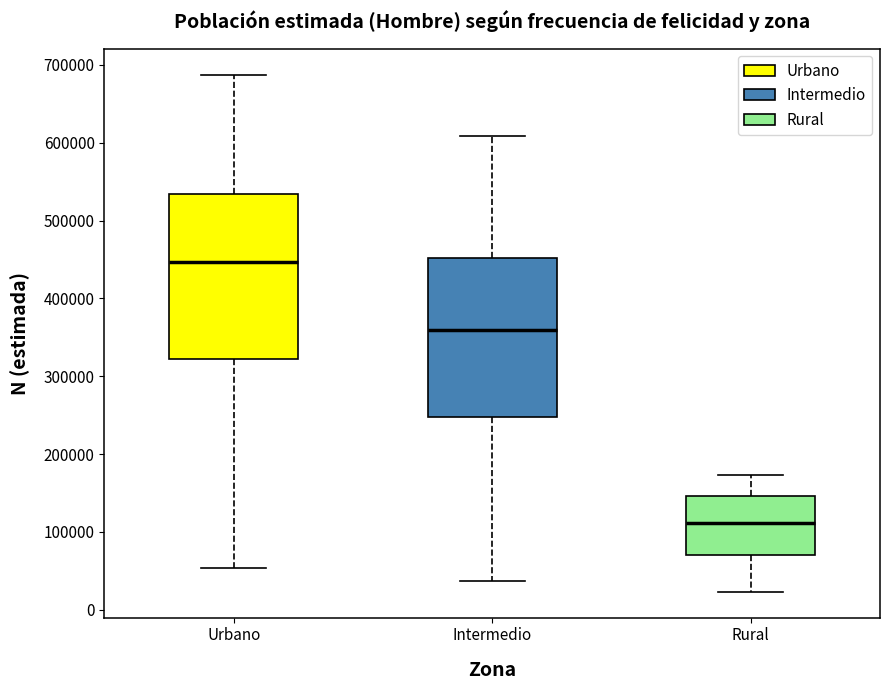

Reading left to right, read every box against the y-axis: the position of its median line, the range the box covers, and the ends of its whiskers. The values are not printed on the chart, so give them approximately, as read against the axis.

Urbano: median 450000, box 320000 to 530000, whiskers 50000 to 690000
Intermedio: median 360000, box 250000 to 450000, whiskers 40000 to 610000
Rural: median 110000, box 70000 to 150000, whiskers 20000 to 170000